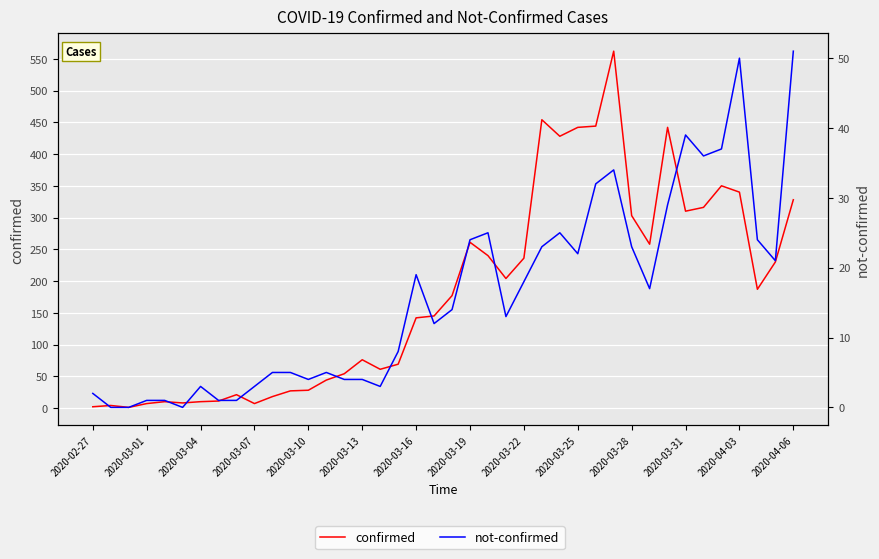

Count the number of categories in the chart.

40